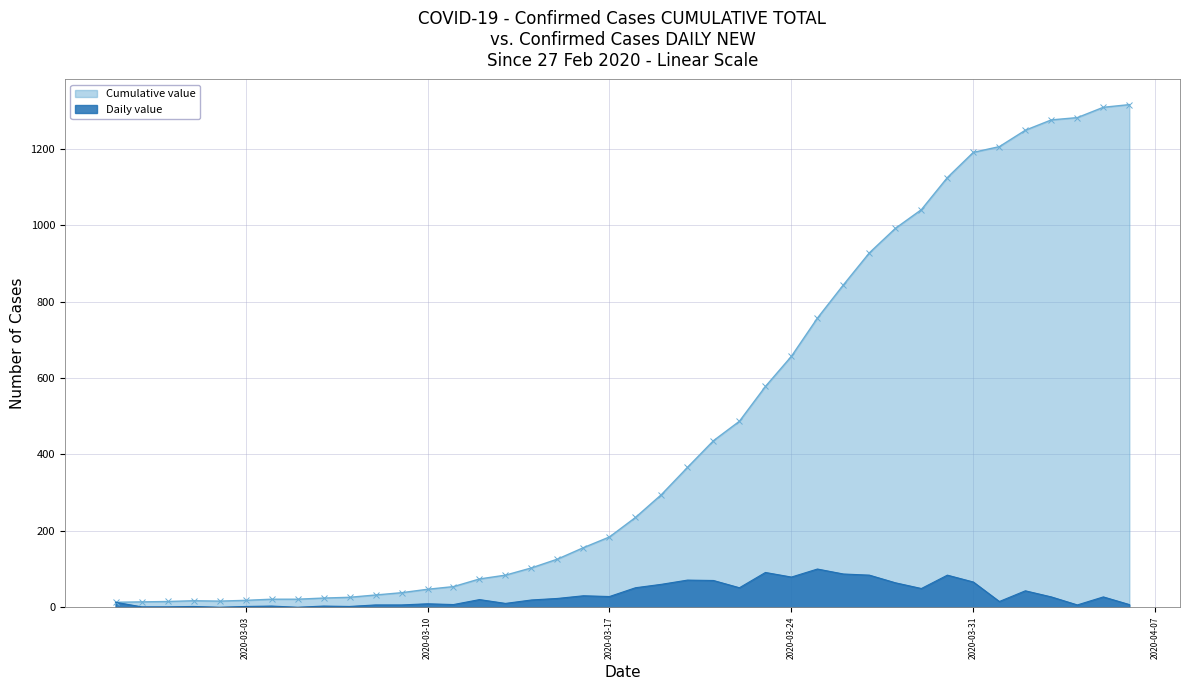

List the series in order of their overall mean, lowest first.

Daily value, Cumulative value